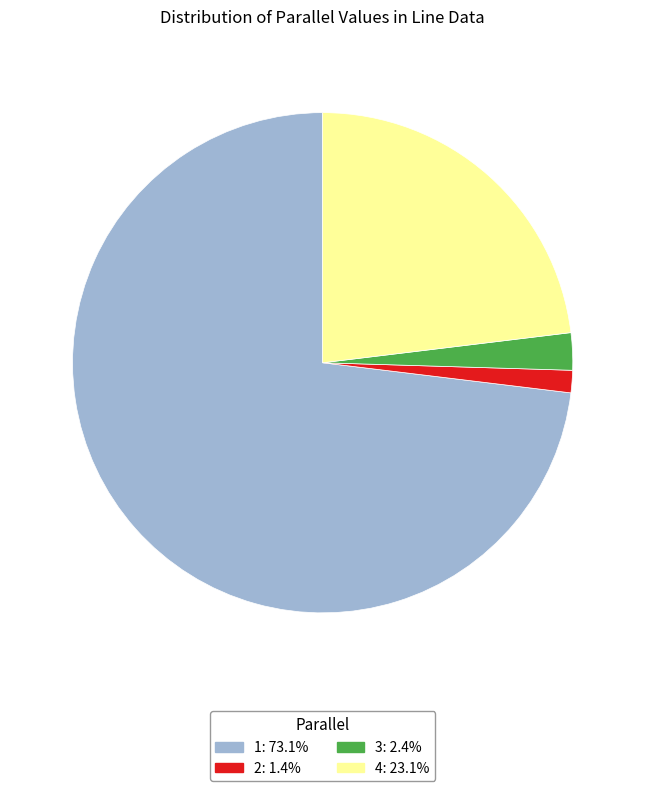

Is there any slice that represents more than half of the pie?

Yes